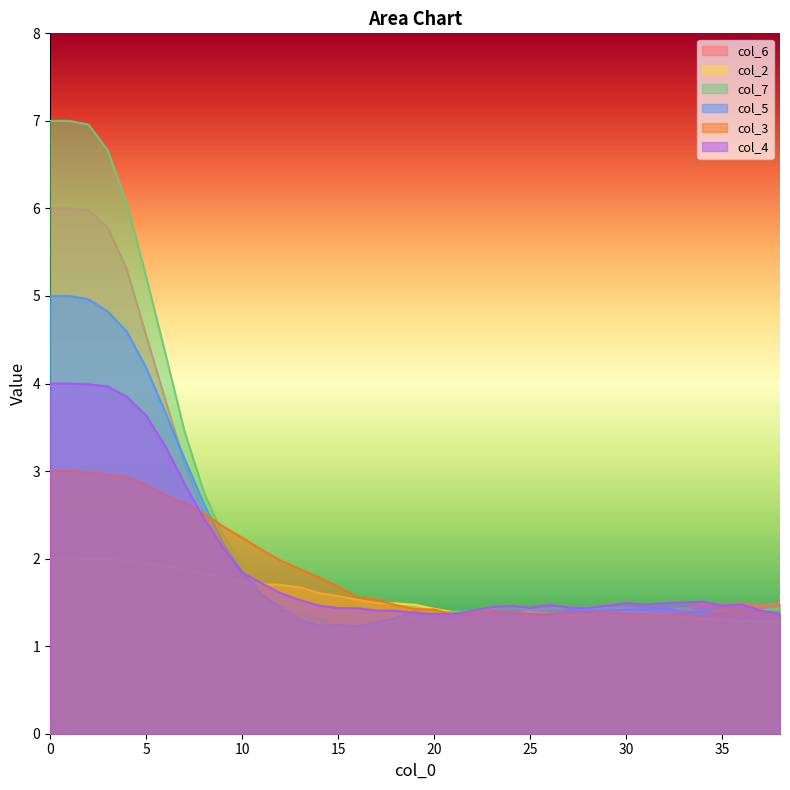

At which label does col_2 reach its minimum?

37